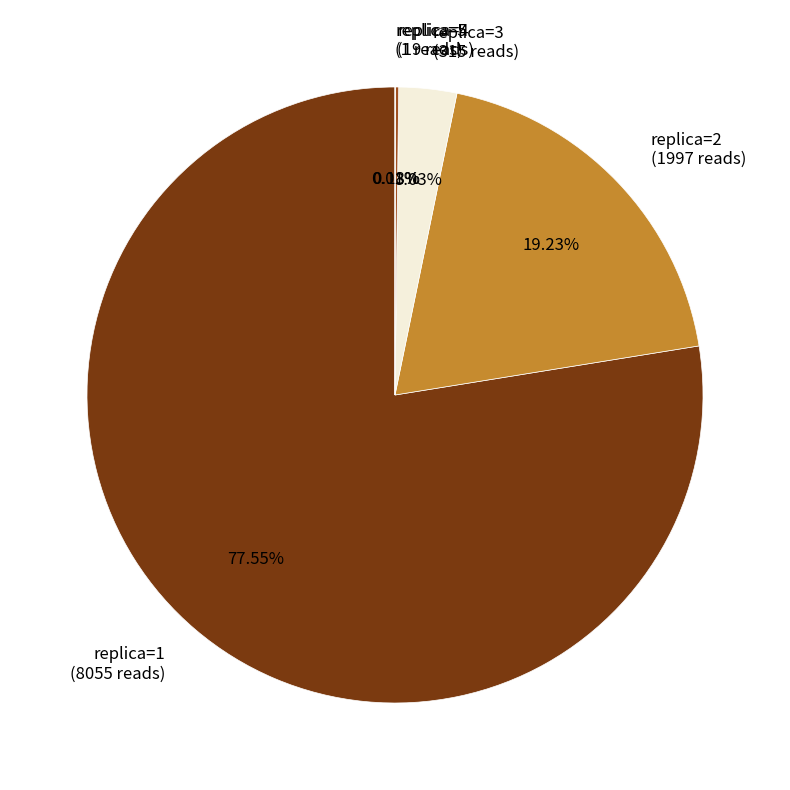

Which category has the biggest portion of the pie?

replica=1 (8055 reads)